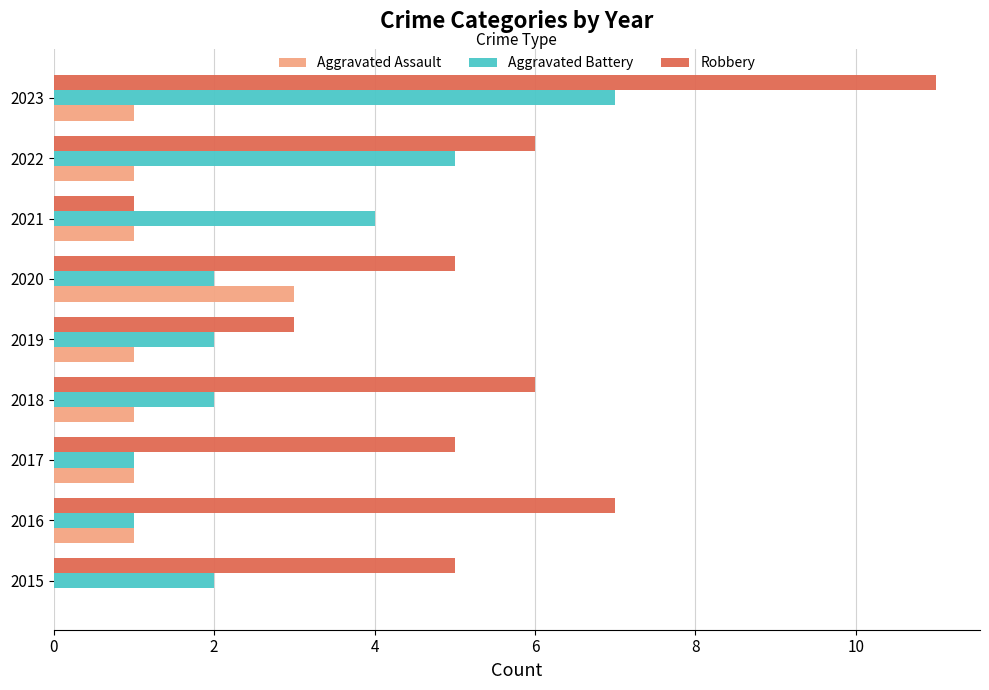

Between 2017 and 2021, which series saw the biggest shift?

Robbery